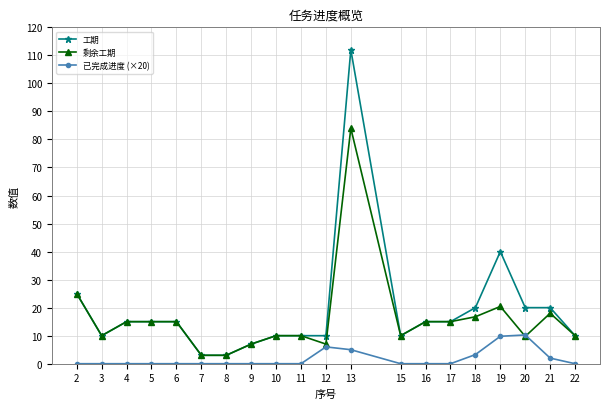

At which category does 工期 reach its first local valley?

3